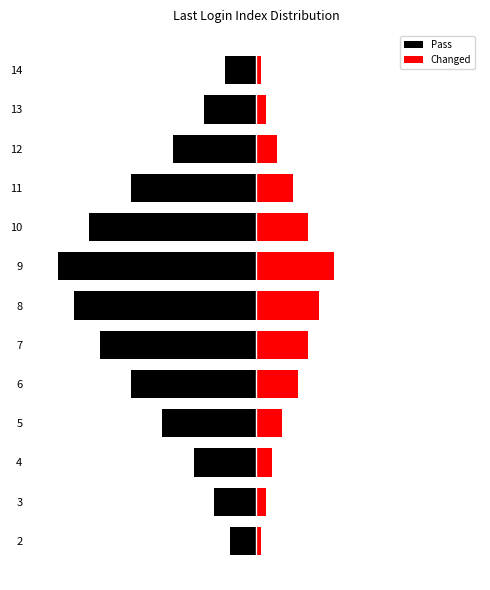

The Changed series shows 10 at 10. True or false?

True